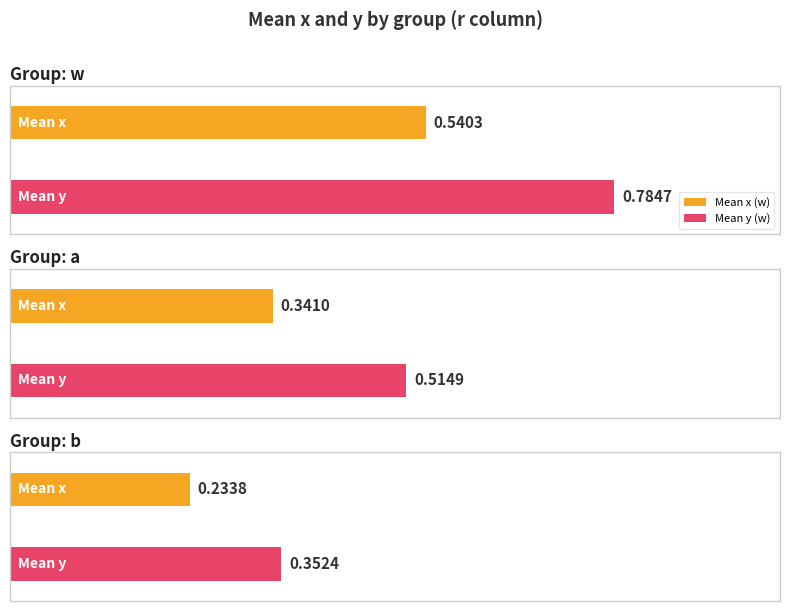

True or false: x has a value of 0.8 at w.

False